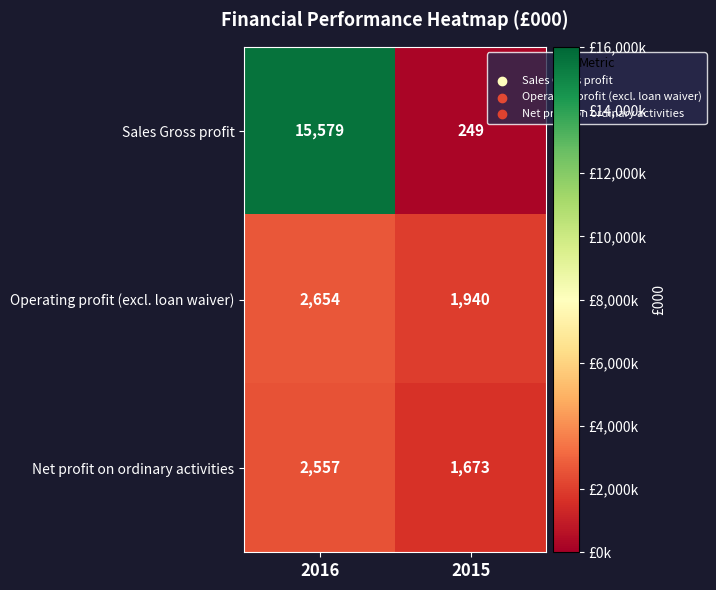

Is it true that Sales Gross profit equals 24337 at 2016?

False